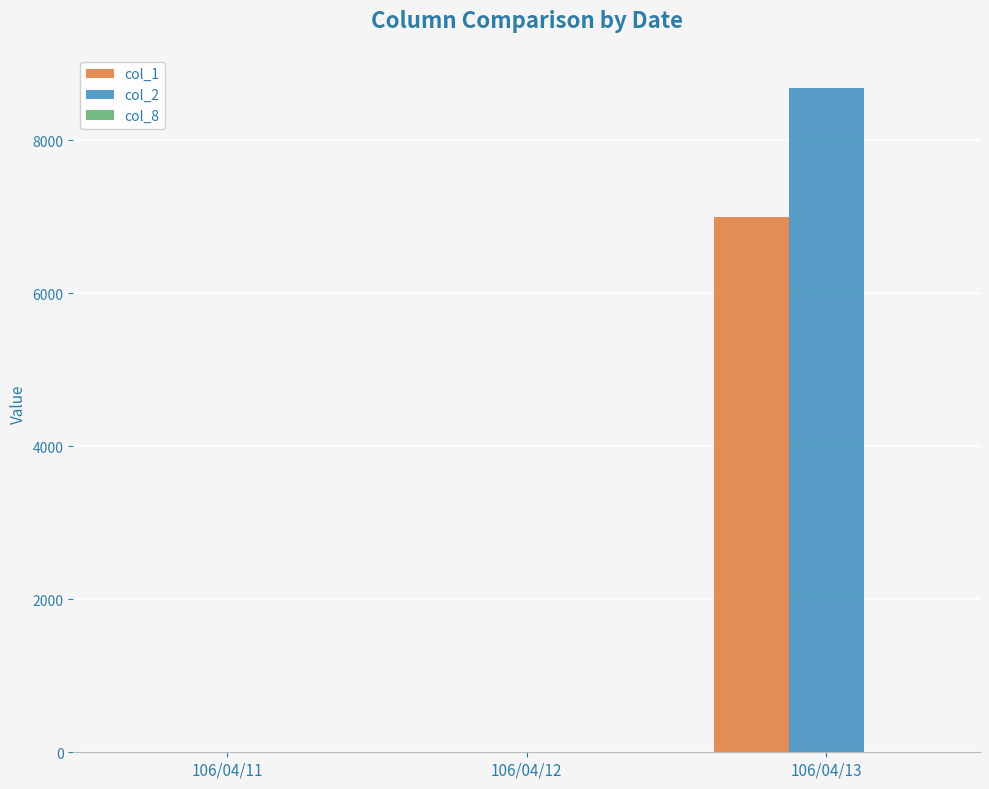

At which category is the sum across all series the highest?

106/04/13